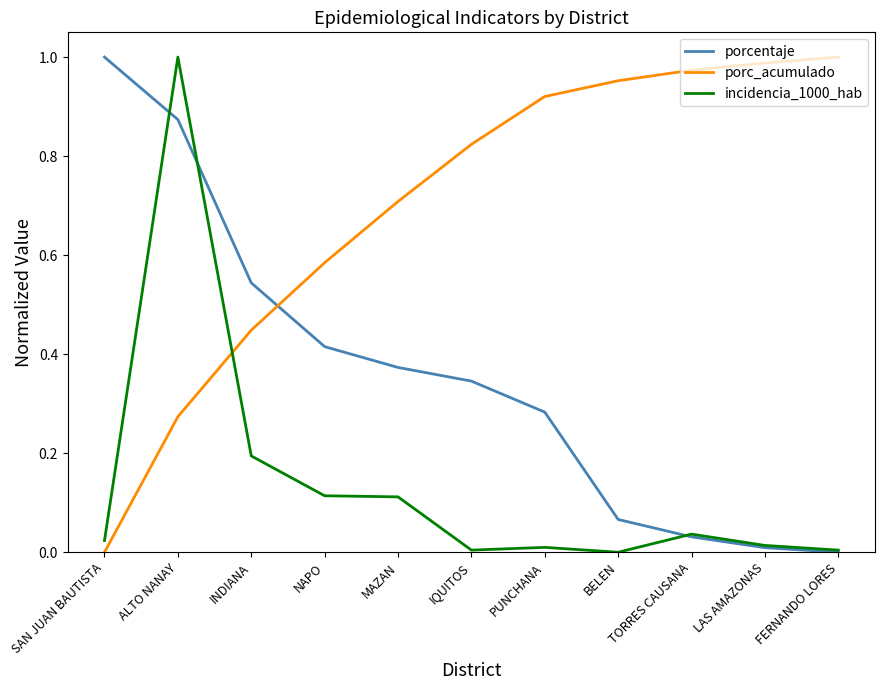

Which series ends up on top after the final intersection of porc_acumulado and porcentaje?

porc_acumulado